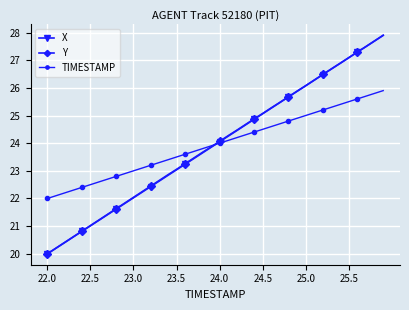

What is the minimum value for TIMESTAMP?

22.0